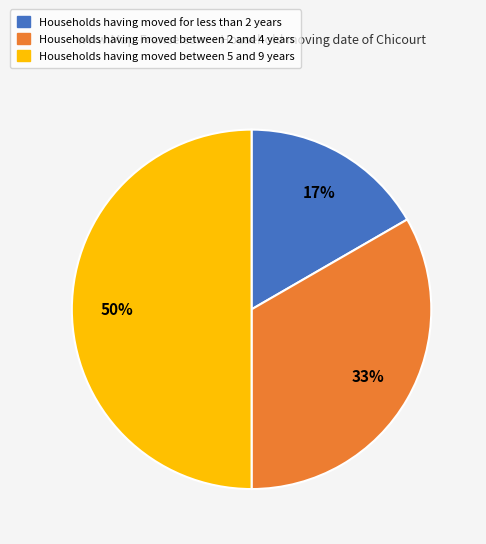

To the nearest percent, what is the difference between the largest and smallest slice percentages?

33%